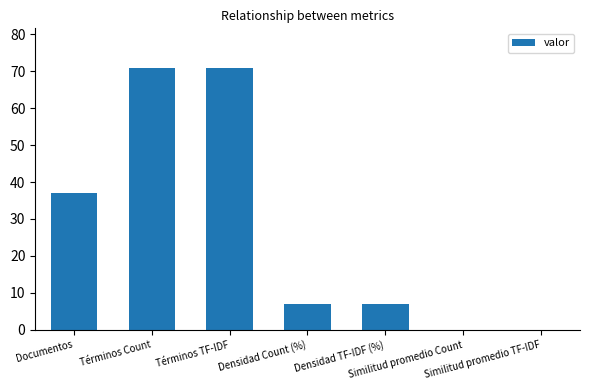

What is the sum of all values?

192.8